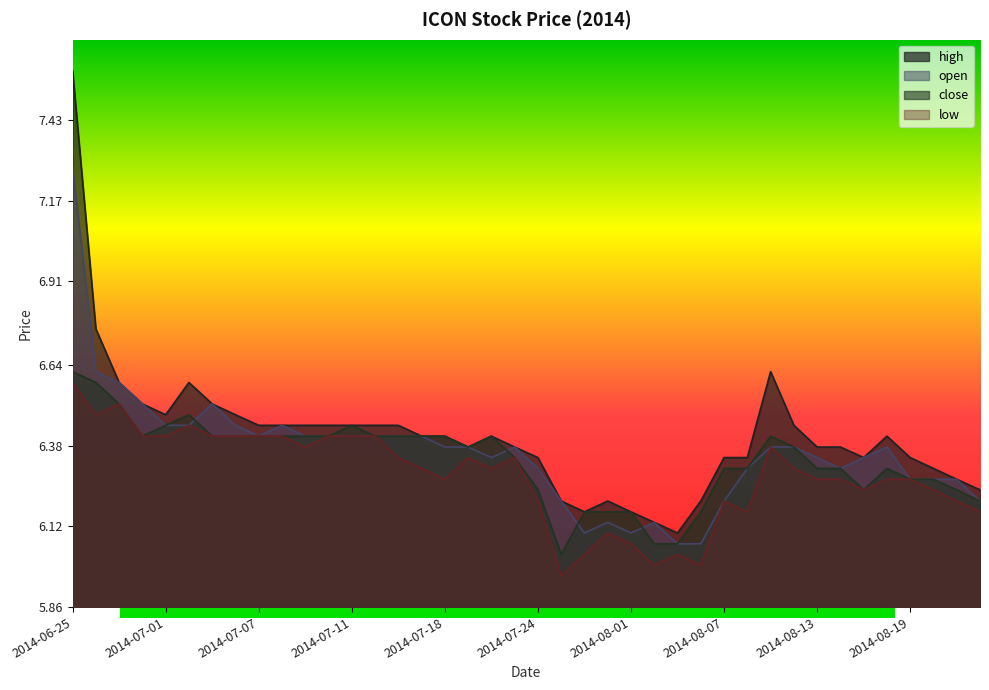

What is the minimum value shown in the chart?

6.0